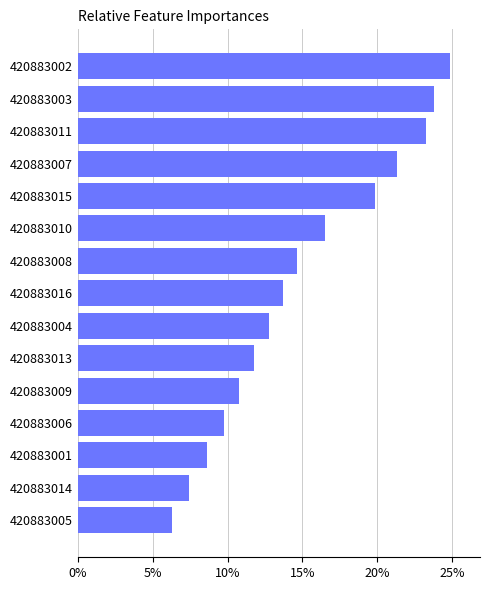

The chart shows a value of 8.4 at 420883004. True or false?

False